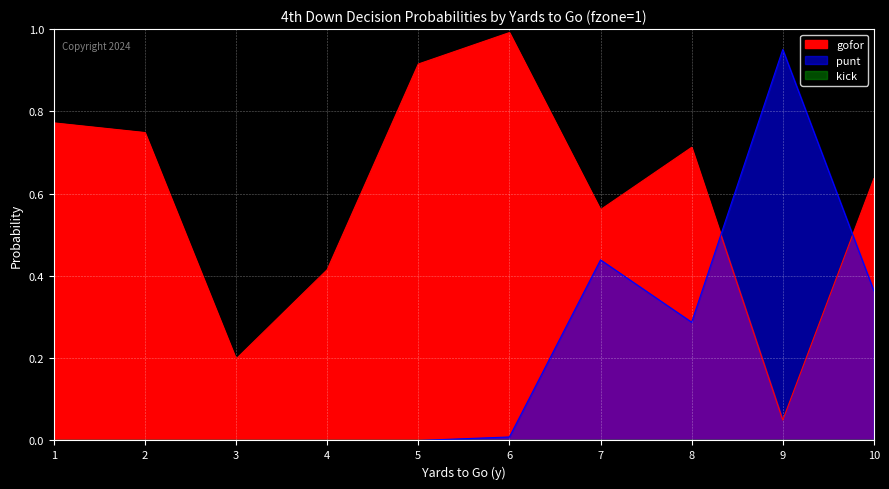

Which series has the widest spread of values?

punt